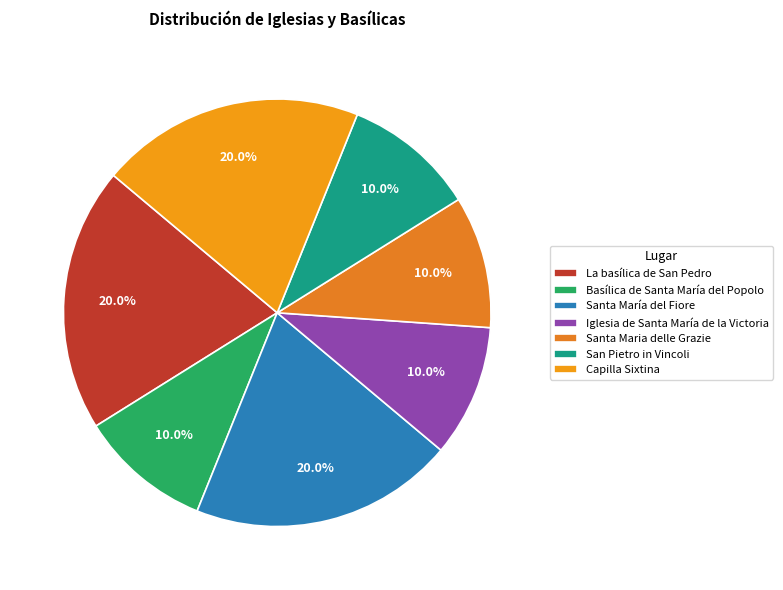

What is the smallest slice in the pie chart?

Basílica de Santa María del Popolo